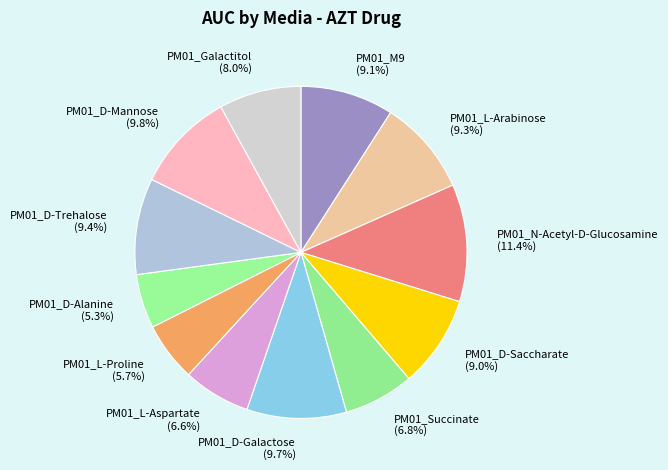

Which category has the biggest portion of the pie?

PM01_N-Acetyl-D-Glucosamine